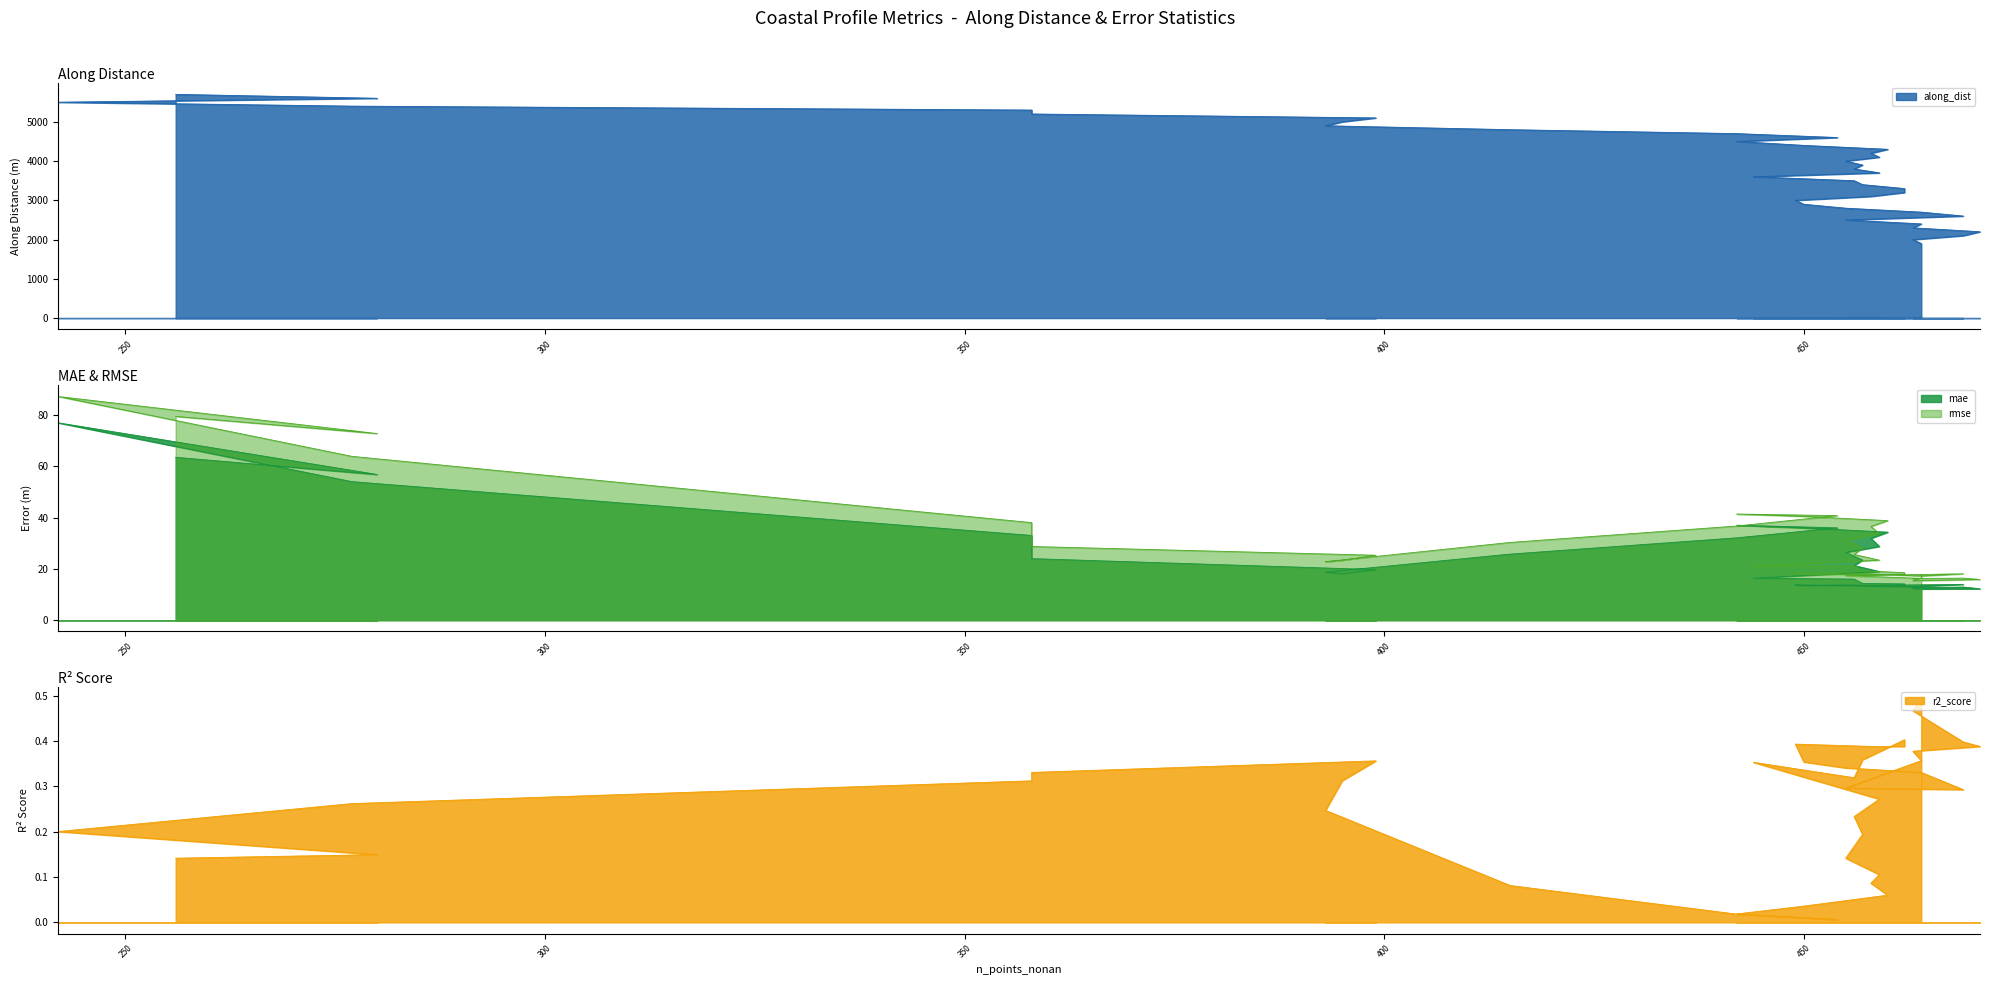

True or false: mae and along_dist intersect in this chart.

False